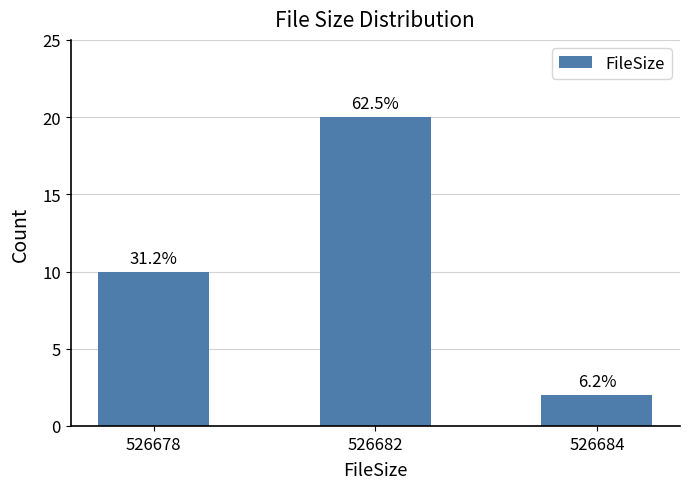

Is it true that the value at 526682 is 29?

False